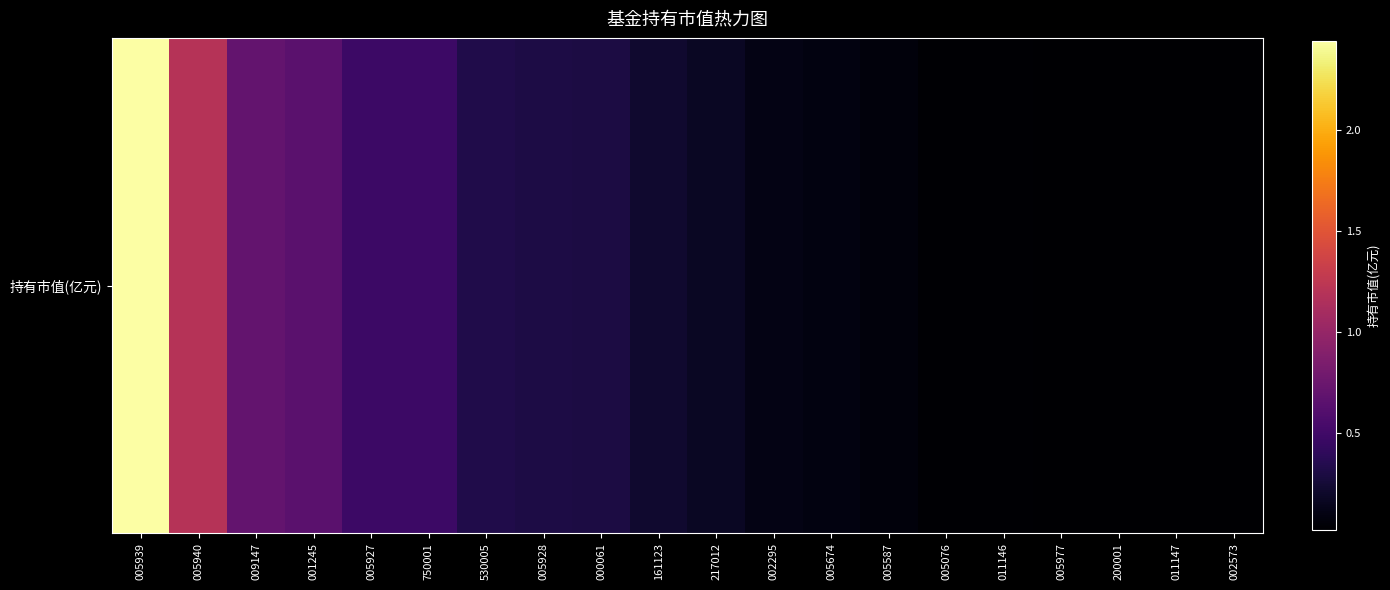

Reading left to right, transcribe all the data shown in this chart.

005939=2.4	005940=1.2	009147=0.7	001245=0.6	005927=0.5	750001=0.5	530005=0.3	005928=0.3	000061=0.3	161123=0.2	217012=0.2	002295=0.1	005674=0.1	005587=0.1	005076=0.0	011146=0.0	005977=0.0	200001=0.0	011147=0.0	002573=0.0